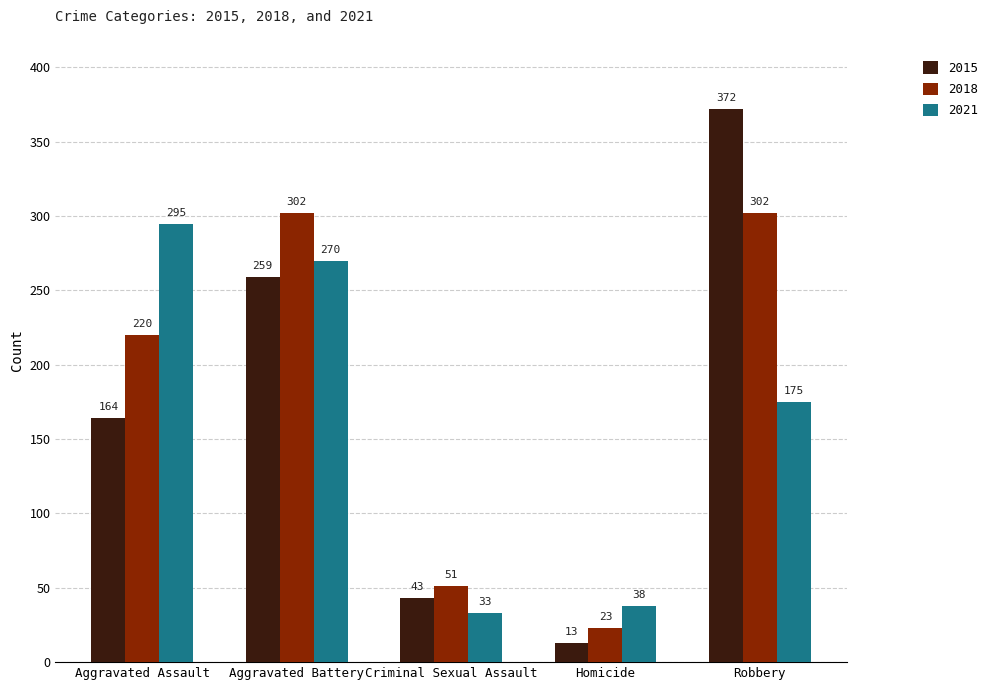

What is the value of the 2021 bar at the 5th from the left?

175